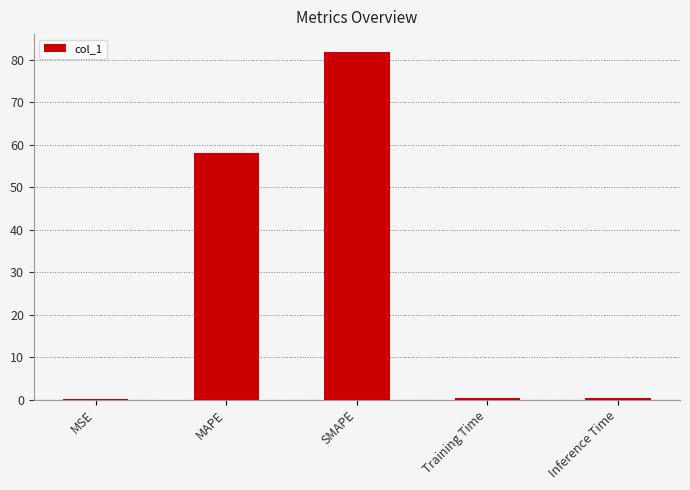

Which category has the highest value across all series?

SMAPE